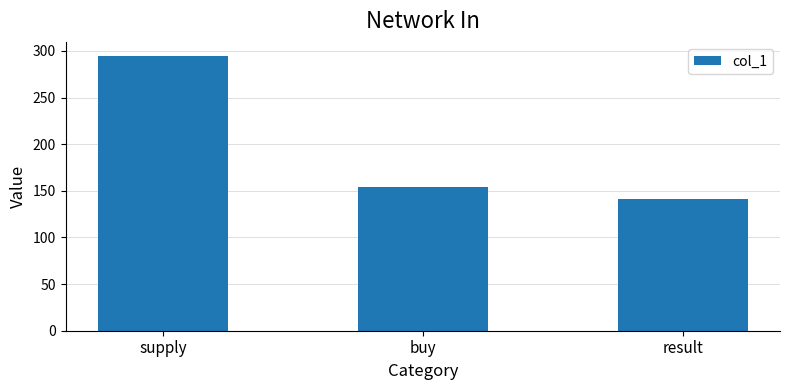

What position from the right is result?

1